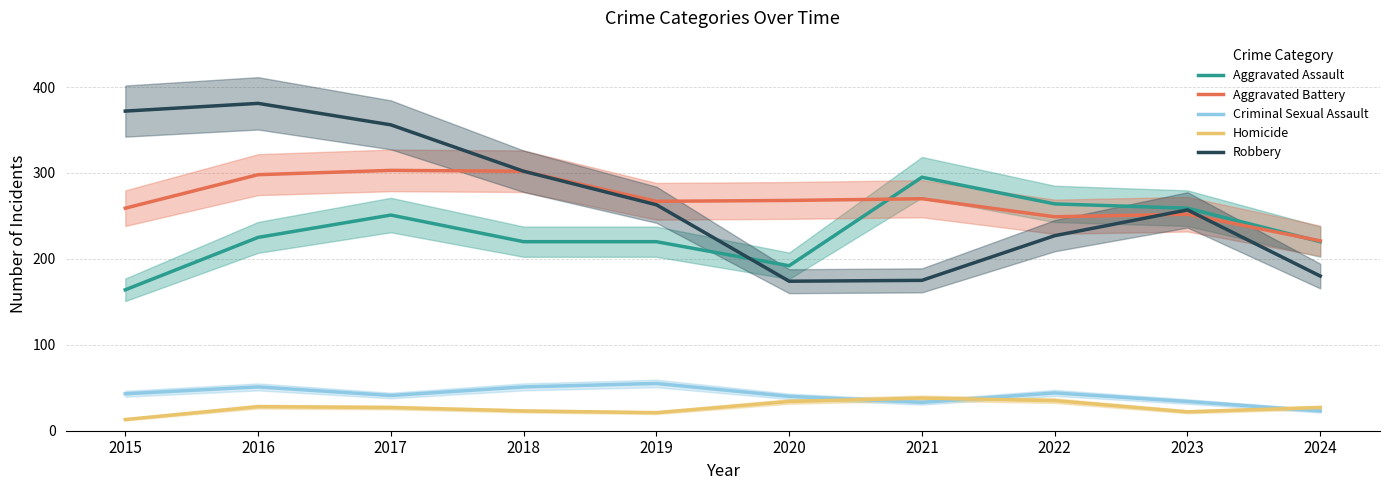

Which series changed the most between 2022 and 2023?

Robbery